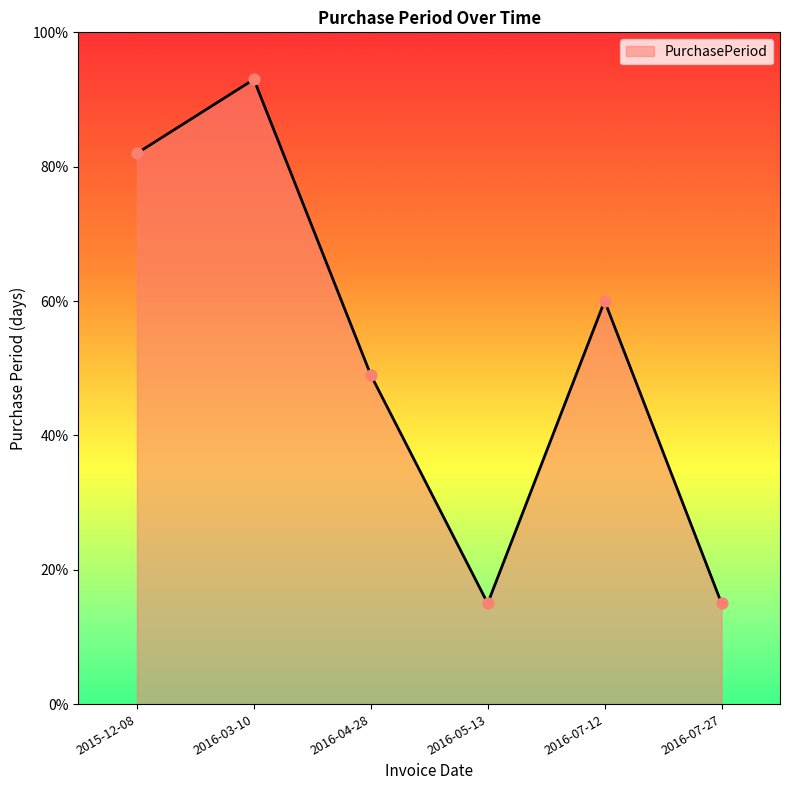

What is the change in value from 2016-05-13 to 2016-07-12?

+45